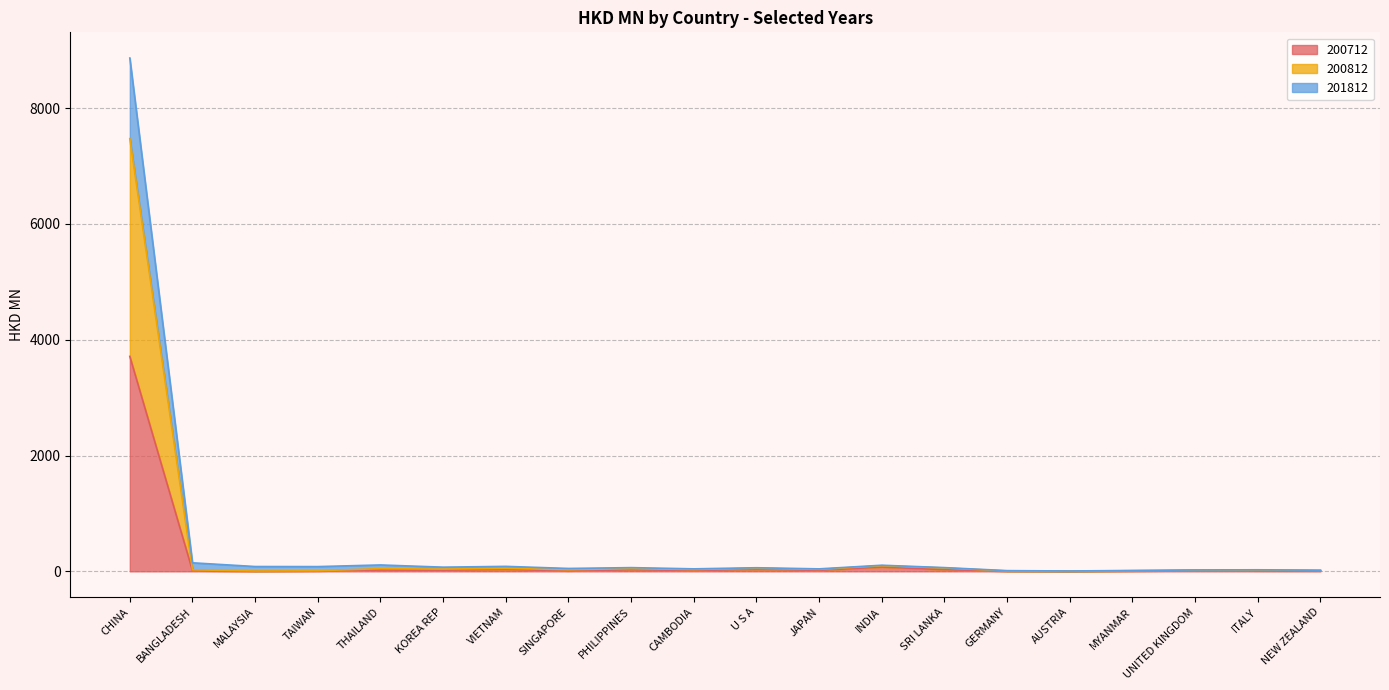

How many interior local valleys does the 201812 series have?

6